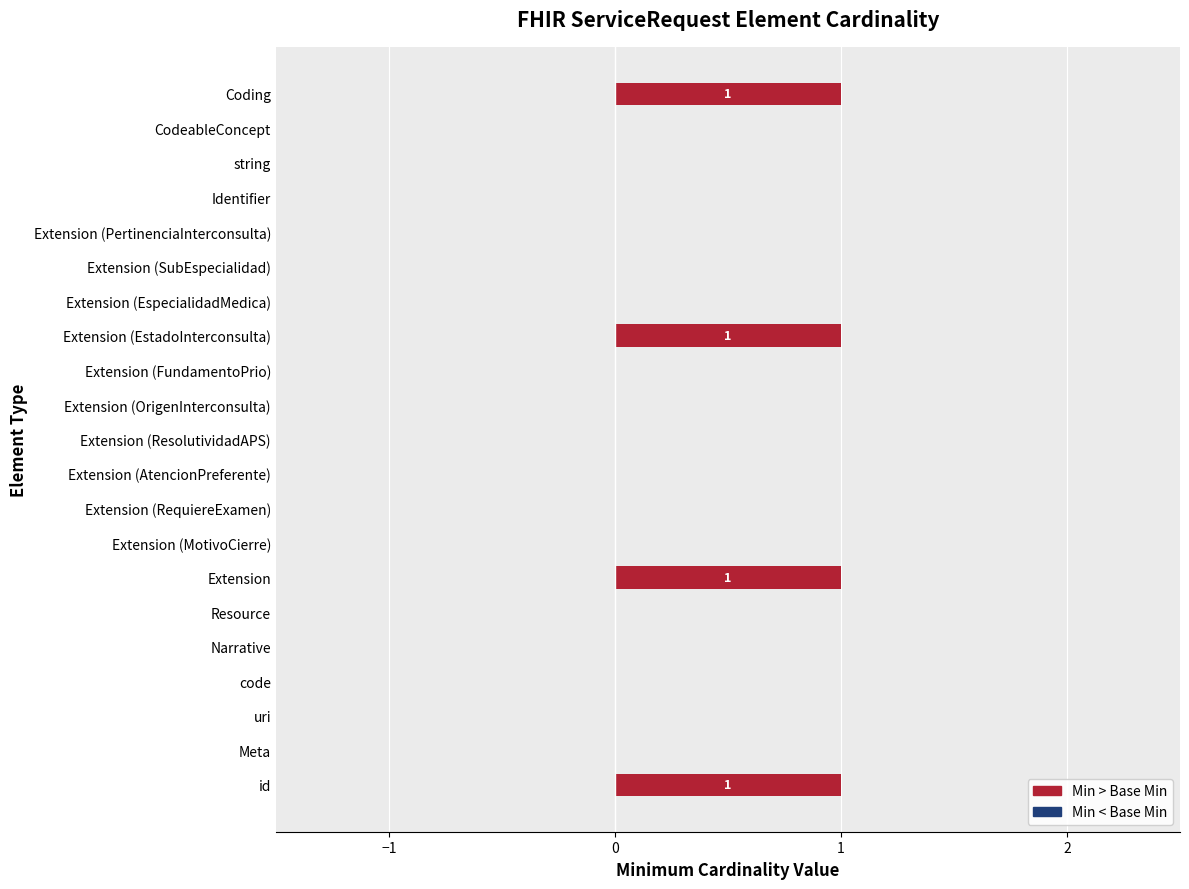

Reading bottom to top, what are all the values shown in this chart?

id=1	Meta=0	uri=0	code=0	Narrative=0	Resource=0	Extension=1	Extension (MotivoCierre)=0	Extension (RequiereExamen)=0	Extension (AtencionPreferente)=0	Extension (ResolutividadAPS)=0	Extension (OrigenInterconsulta)=0	Extension (FundamentoPrio)=0	Extension (EstadoInterconsulta)=1	Extension (EspecialidadMedica)=0	Extension (SubEspecialidad)=0	Extension (PertinenciaInterconsulta)=0	Identifier=0	string=0	CodeableConcept=0	Coding=1